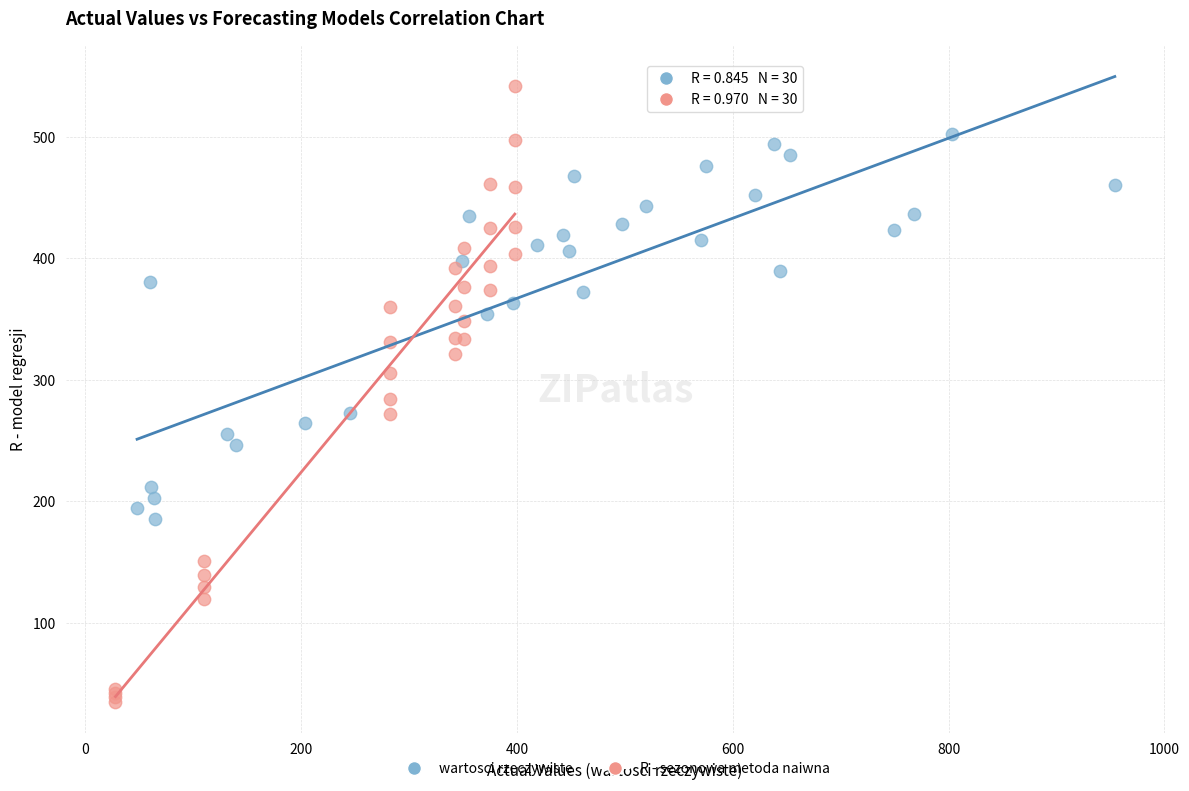

Which series has the widest spread of Y values?

R - sezonowa metoda naiwna